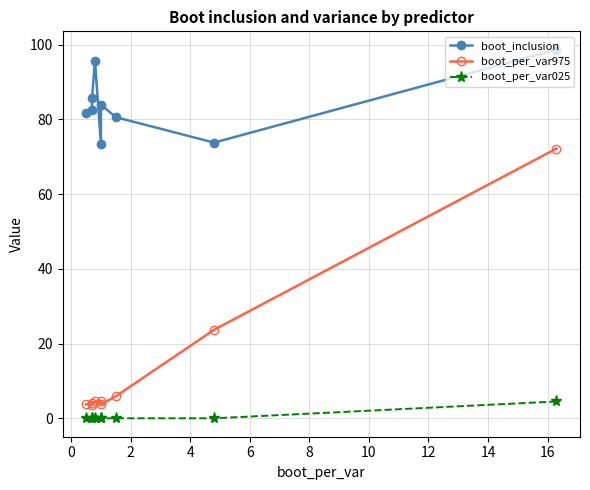

List the series in order of their peak value, lowest first.

boot_per_var025, boot_per_var975, boot_inclusion